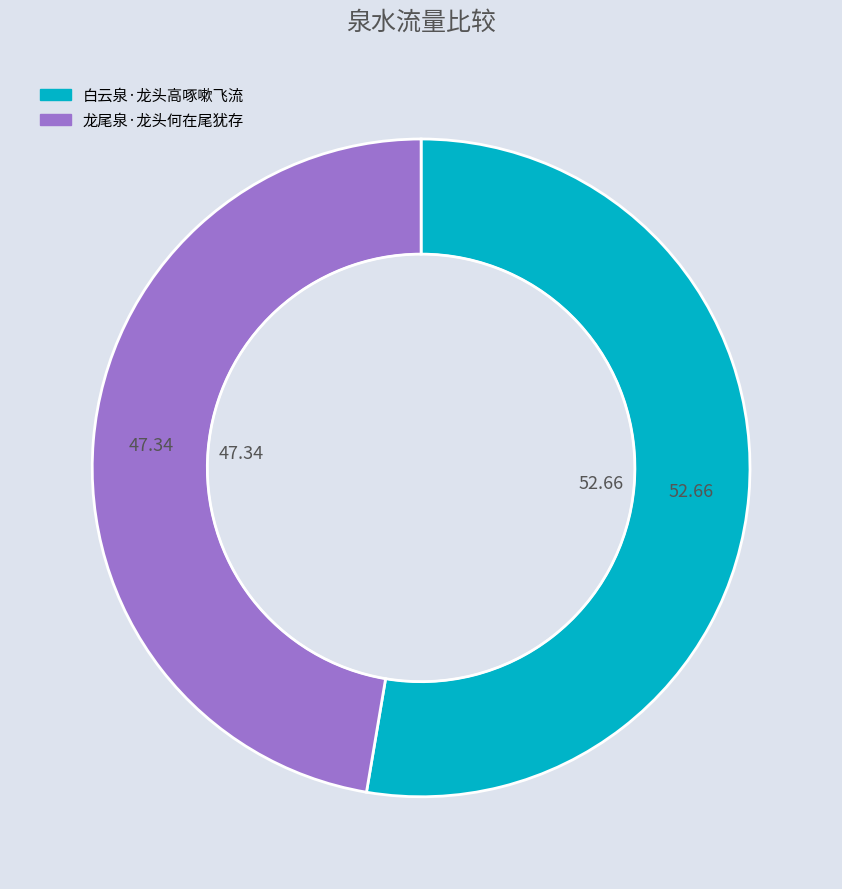

Is there a majority slice in this chart?

Yes